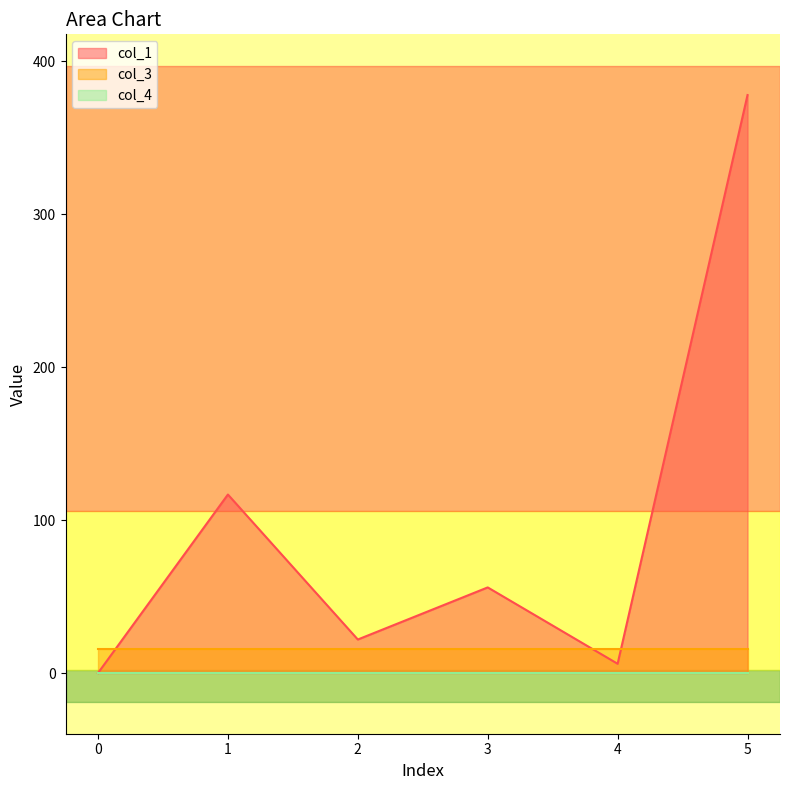

What is the sum of all col_1 values?

578.6